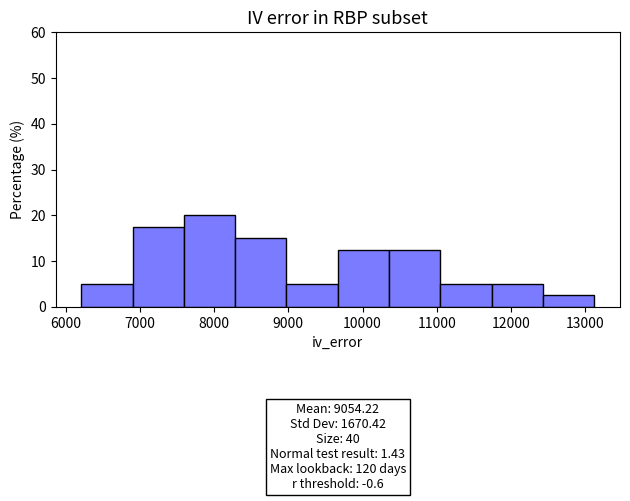

Over which range of the x-axis is the bar tallest?

7600 to 8300